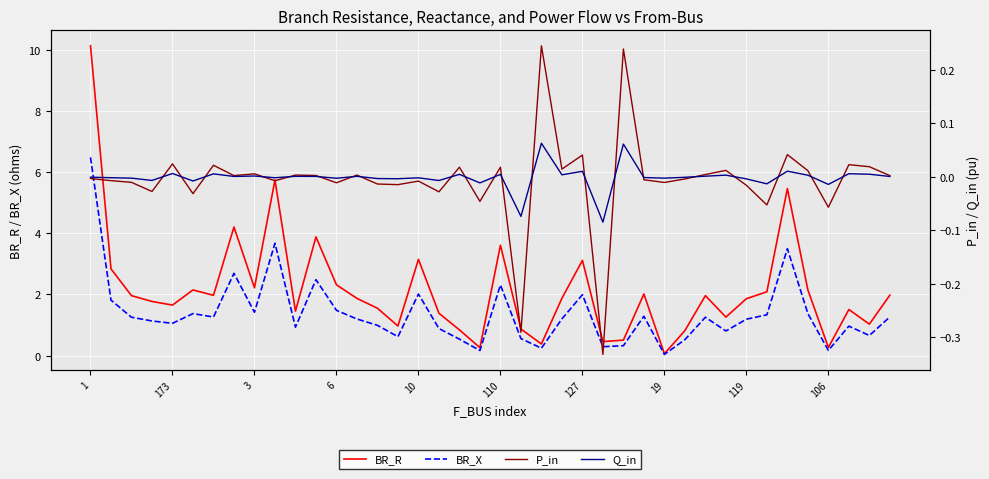

What is the minimum value shown in the chart?

-0.3